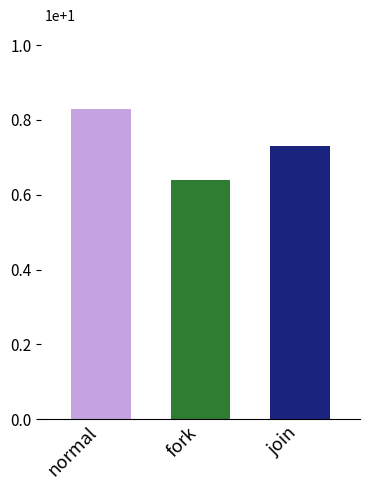

Does the chart contain any negative values?

No